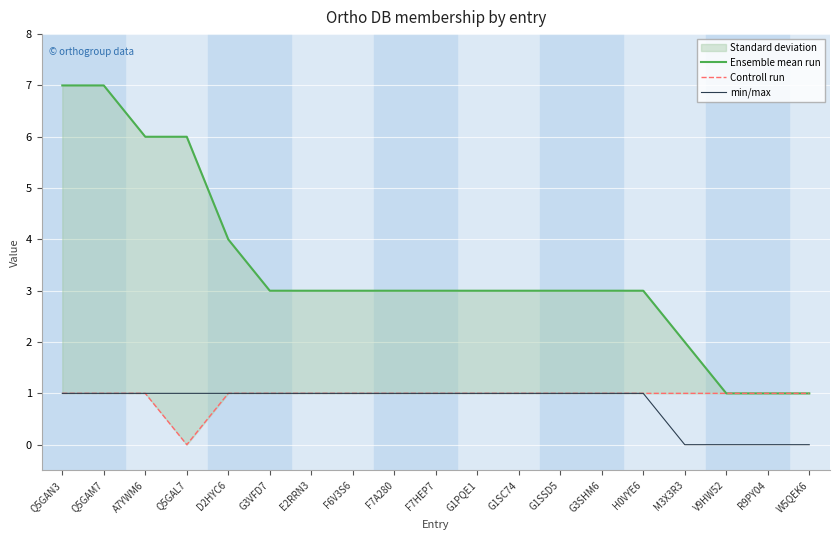

How many lines are shown in the chart?

3